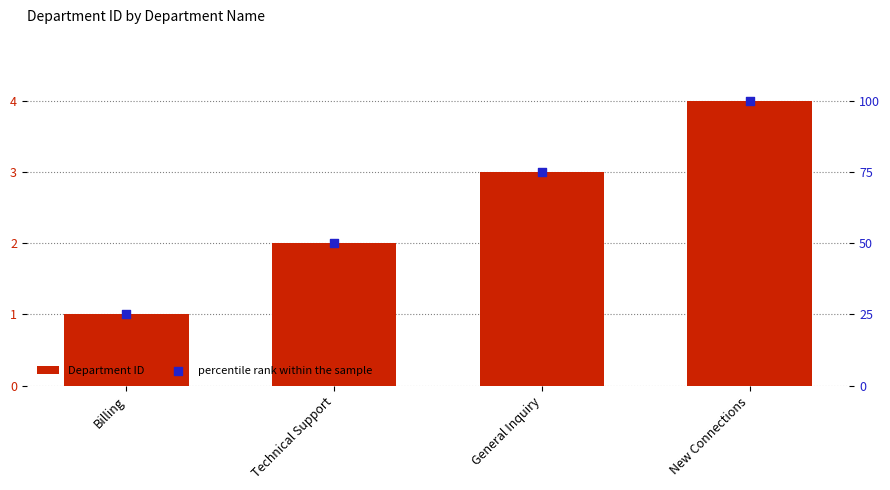

What are all the series names shown in the legend?

Department ID, percentile rank within the sample